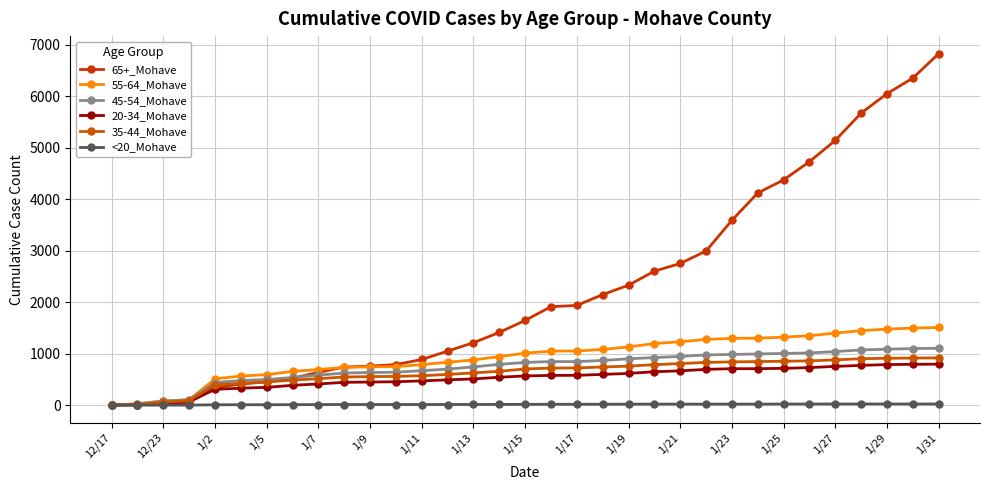

What is the value of the 55-64_Mohave point at the 29th from the left?

1399